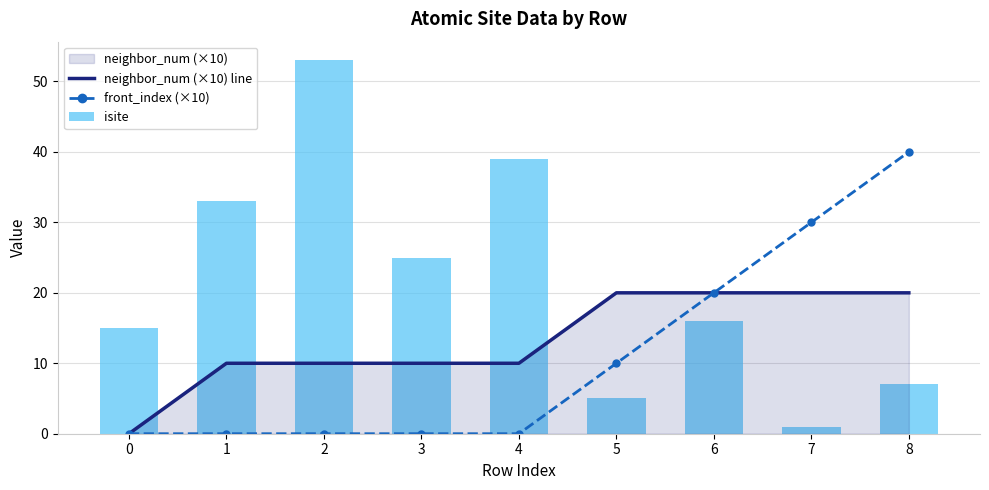

List the series in order of their overall mean, lowest first.

front_index (×10), neighbor_num (×10) line, isite